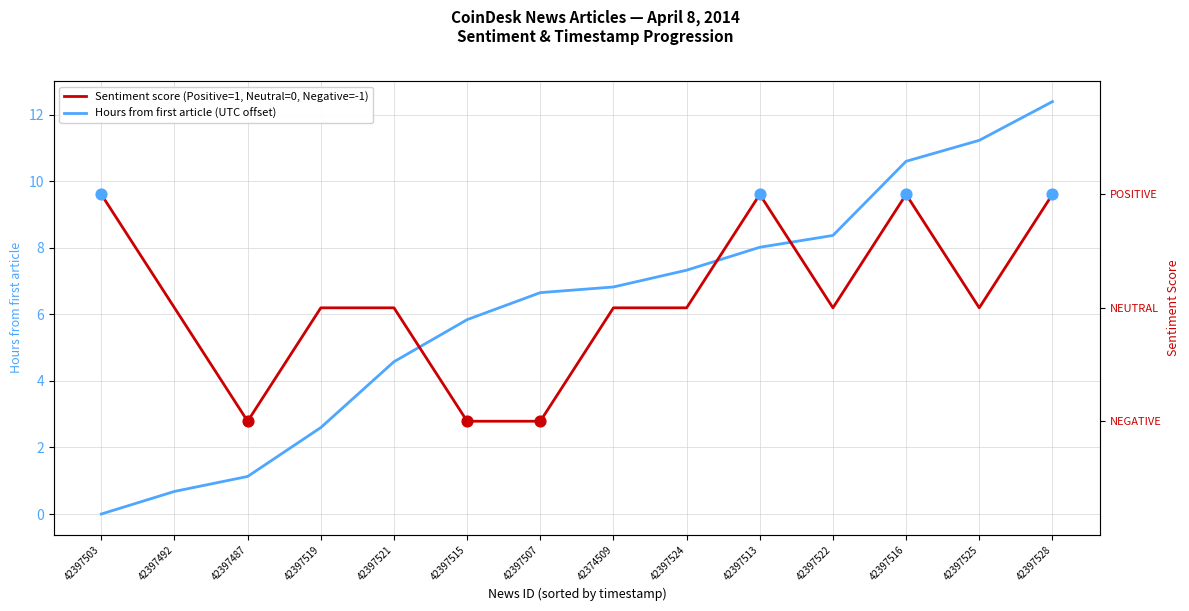

Is the value of Hours from first article (UTC offset) at 42397516 greater than the value of Sentiment score (Positive=1, Neutral=0, Negative=-1) at 42397521?

Yes